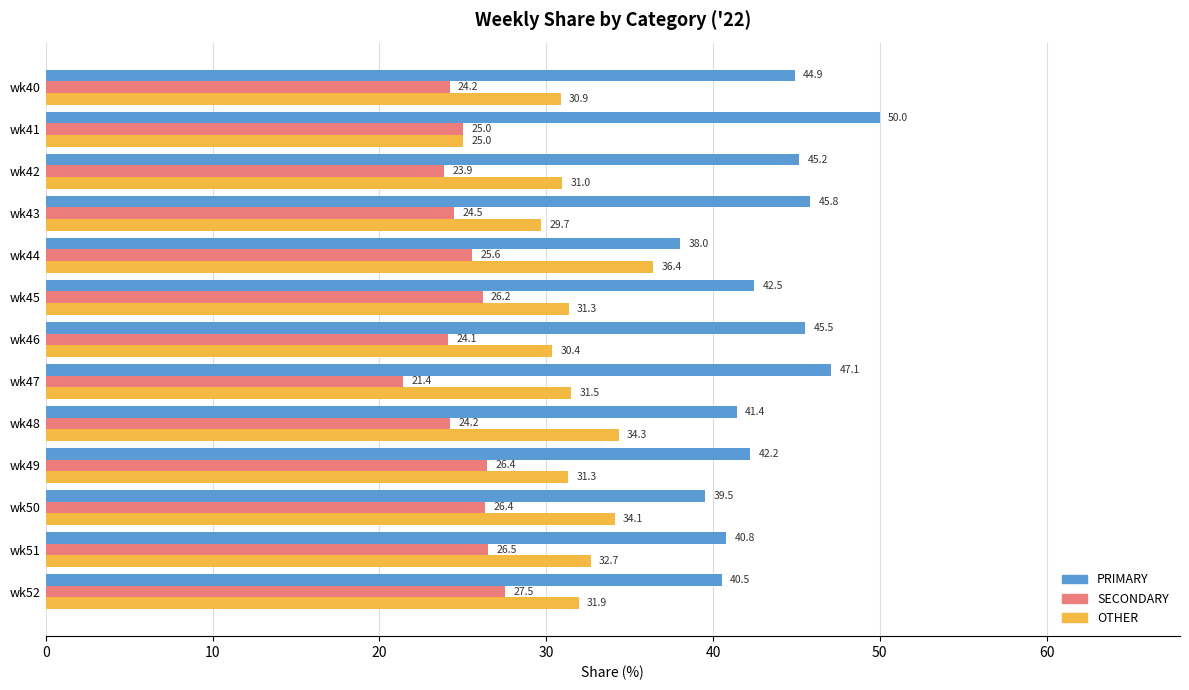

Rank the series by their average value, from lowest to highest.

SECONDARY, OTHER, PRIMARY